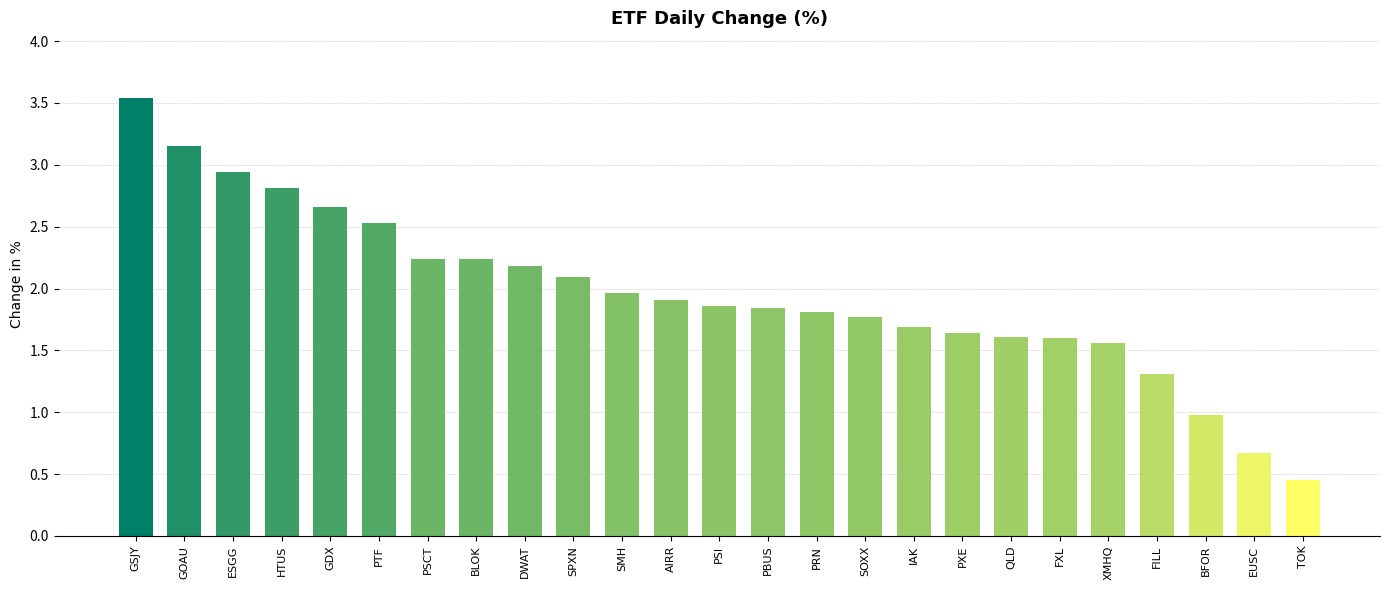

Which category has the lowest value across all series?

TOK